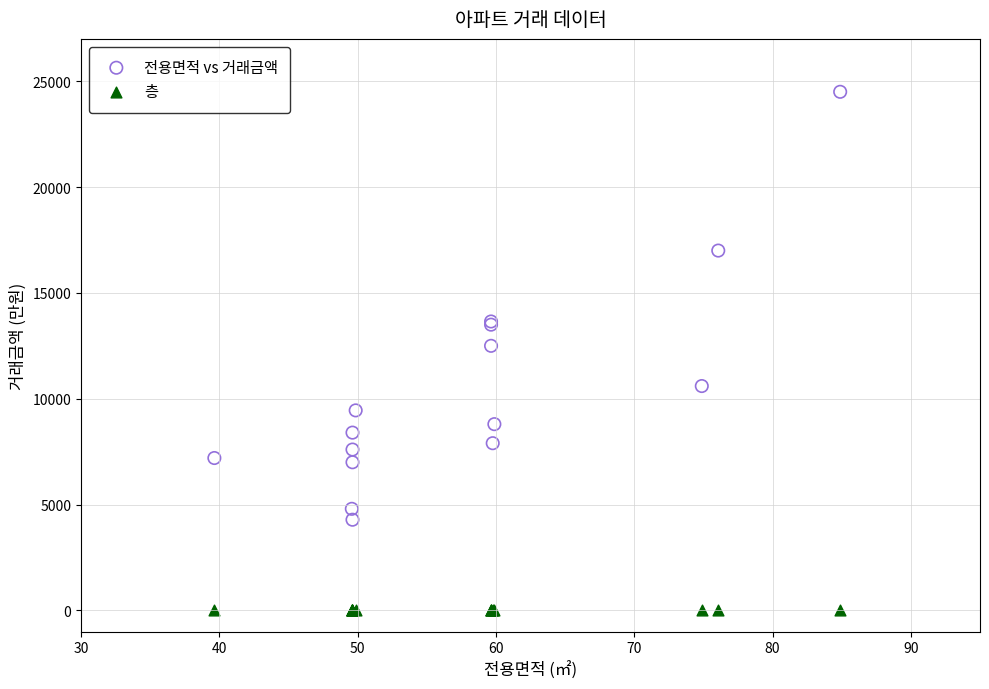

Which series contains the lowest Y value?

층